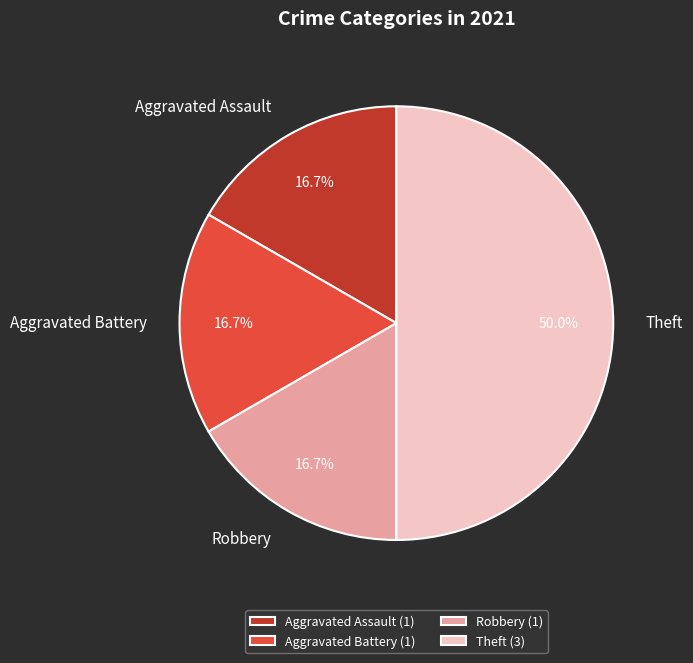

To the nearest percent, what is the combined percentage of Robbery and Aggravated Battery?

33%